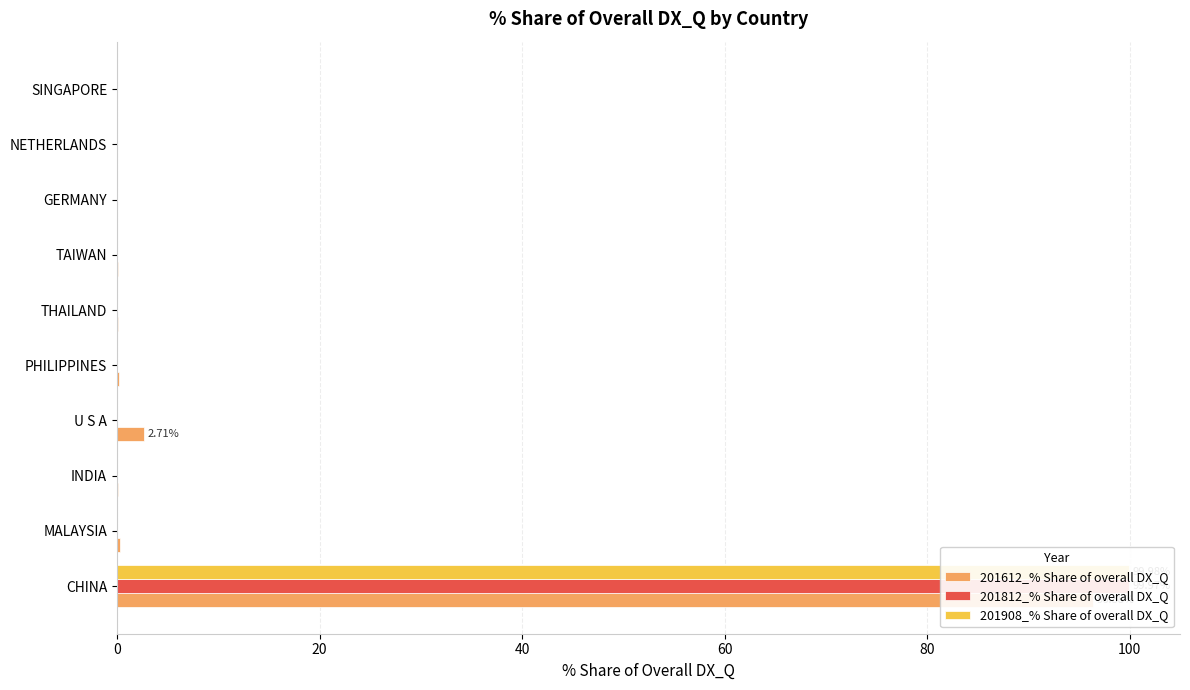

What is the difference between the maximum and minimum values in the 201612_% Share of overall DX_Q series?

96.4